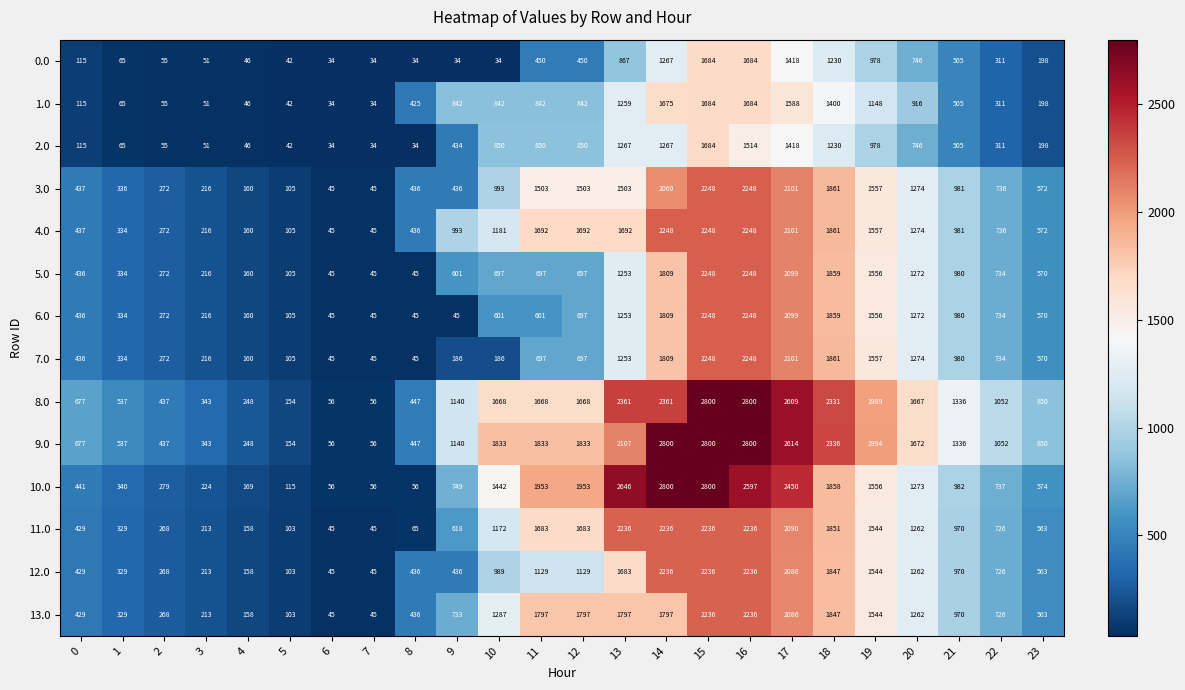

What is the total value across all series at 0?

5609